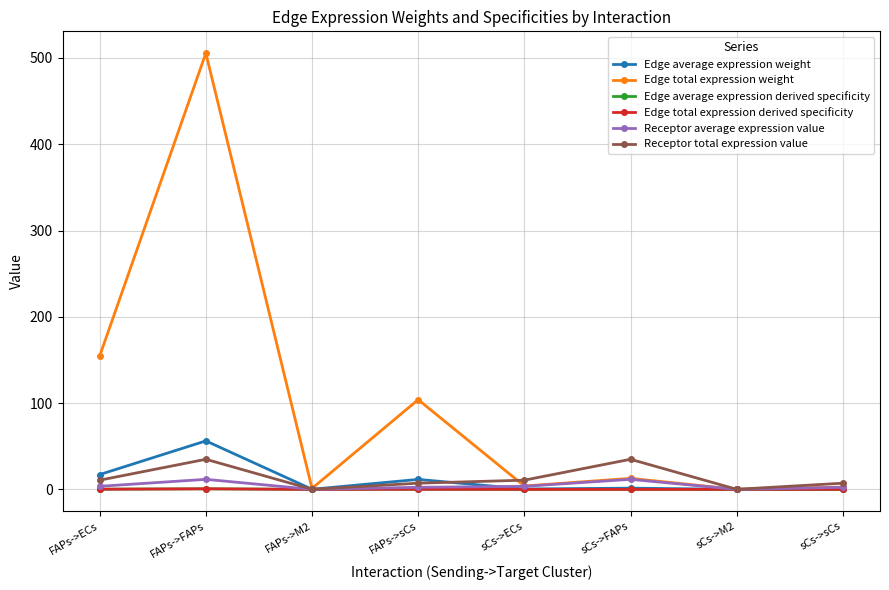

Reading right to left, list all the values displayed in this chart.

Edge average expression weight: 0.3	0.0	1.4	0.4	11.6	0.1	56.2	17.2
Edge total expression weight: 2.6	0.0	12.8	3.9	104.0	1.1	505.6	154.6
Edge average expression derived specificity: 0.0	0.0	0.0	0.0	0.1	0.0	0.6	0.2
Edge total expression derived specificity: 0.0	0.0	0.0	0.0	0.1	0.0	0.6	0.2
Receptor average expression value: 2.4	0.0	11.6	3.6	2.4	0.0	11.6	3.6
Receptor total expression value: 7.2	0.1	34.9	10.7	7.2	0.1	34.9	10.7